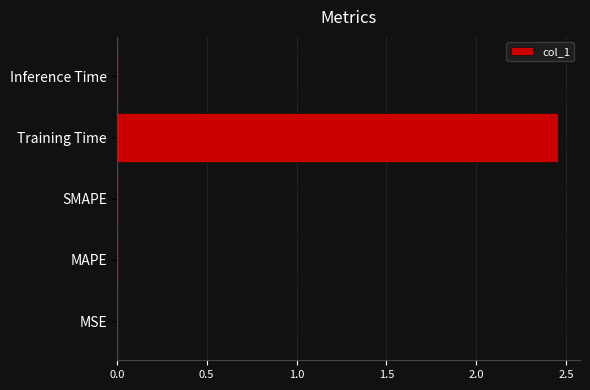

Is it true that the value at Inference Time is 0.0?

True